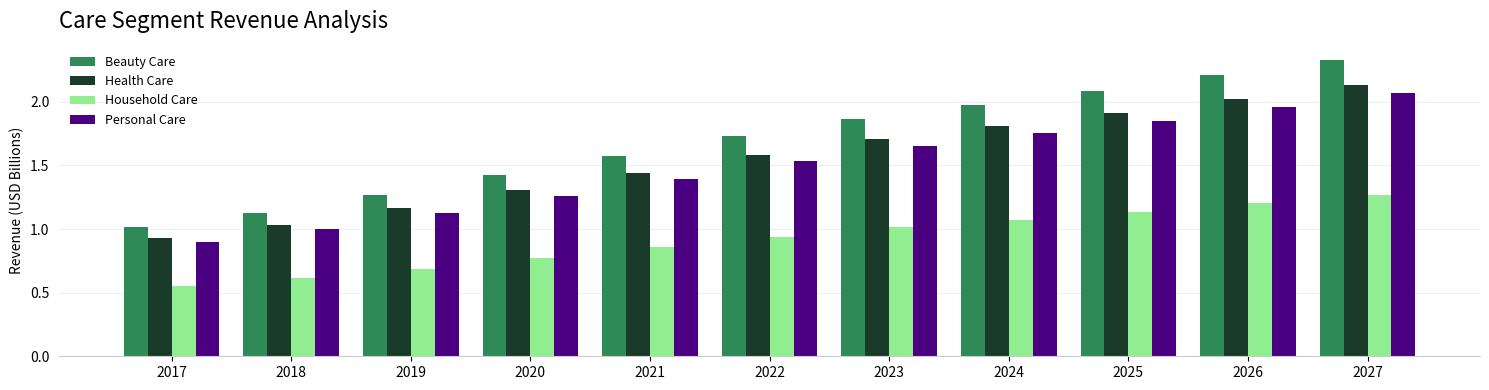

How many values in the Health Care series are below 1?

1